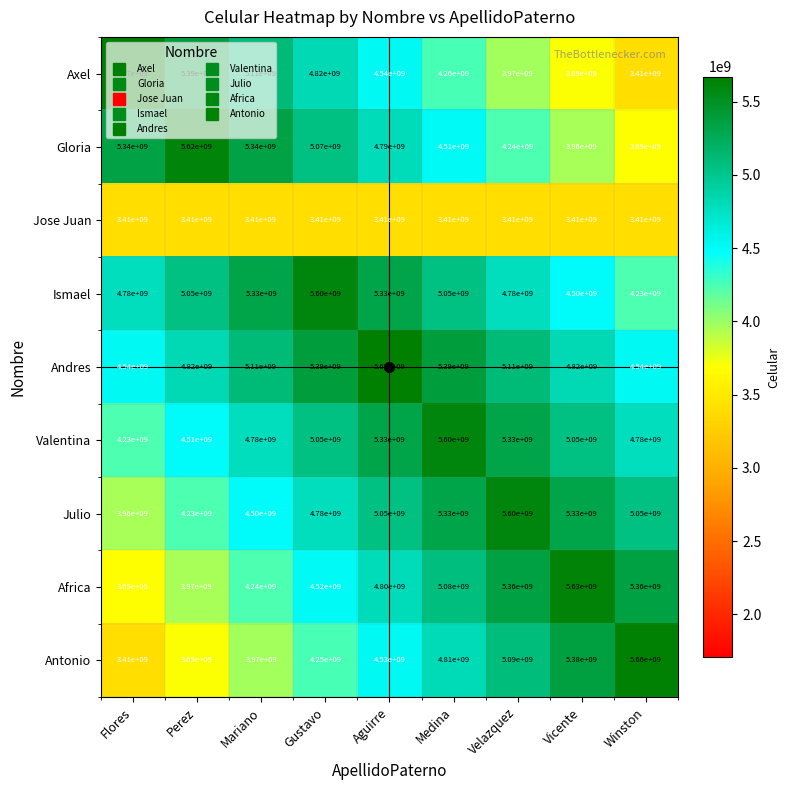

What is the average value of the Julio series?

4870000000